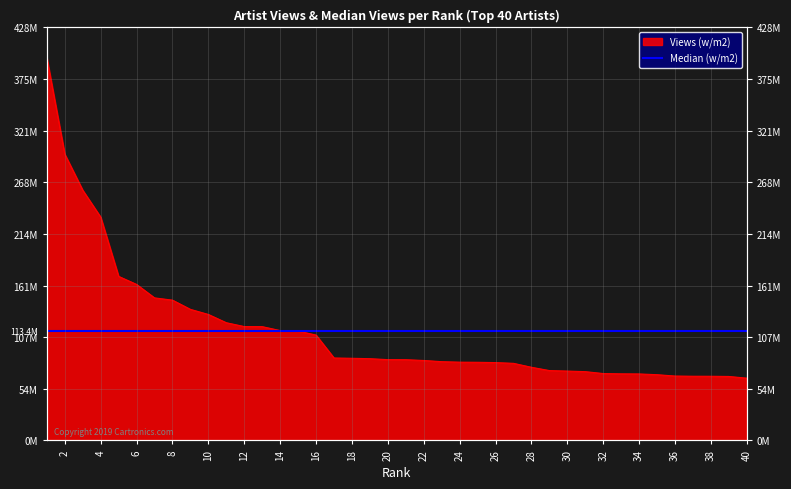

What is the minimum value shown in the chart?

64534232